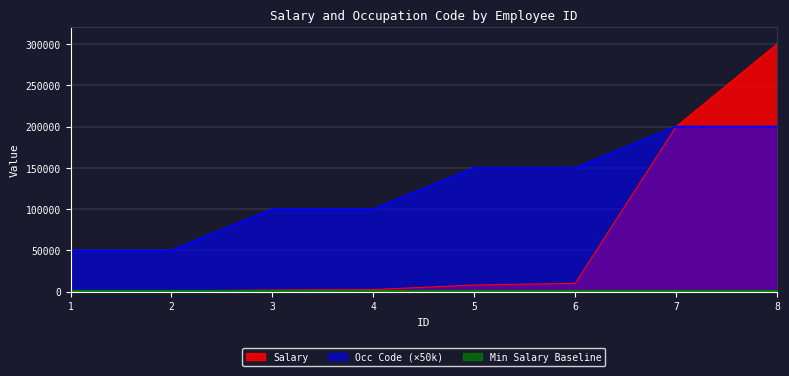

Is the value of Occ Code at 5 greater than the value of Salary at 7?

No